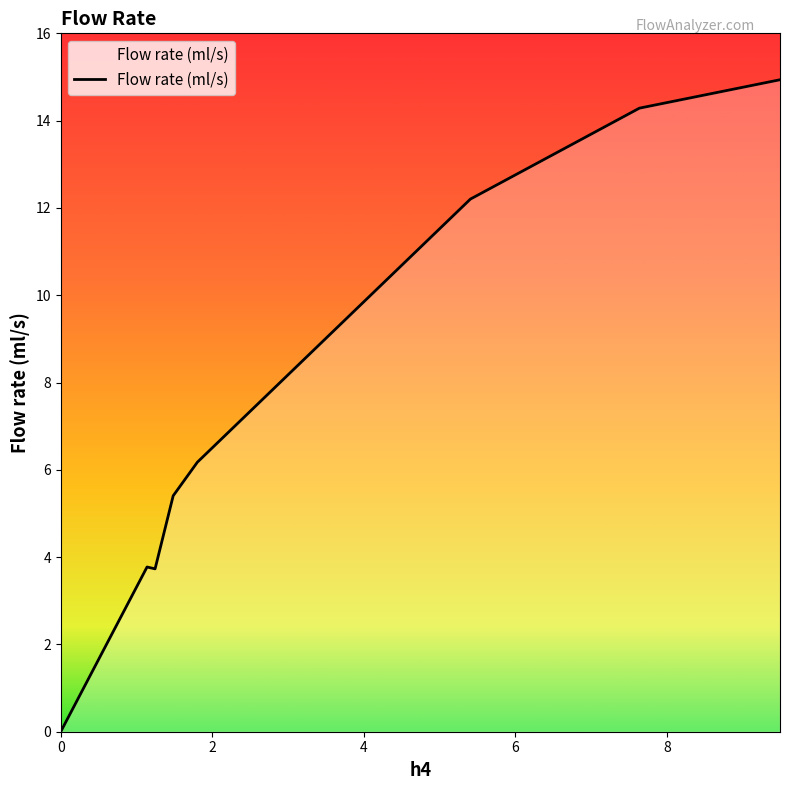

What is the sum of the values at 0 and 1.803?

6.2